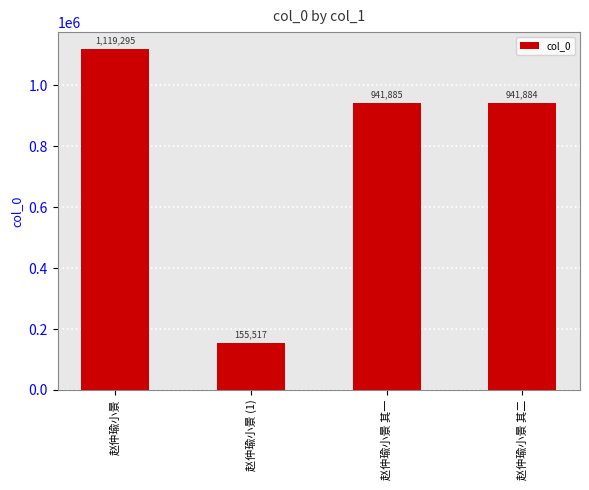

What is the ratio of the value at 赵仲瑜小景 (1) to the value at 赵仲瑜小景 其二?

0.2